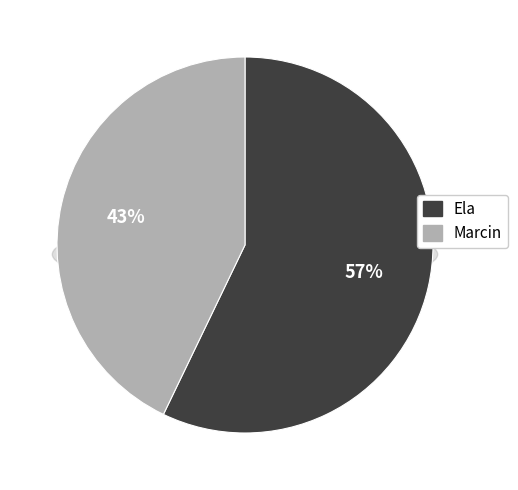

How many segments does this pie chart have?

2